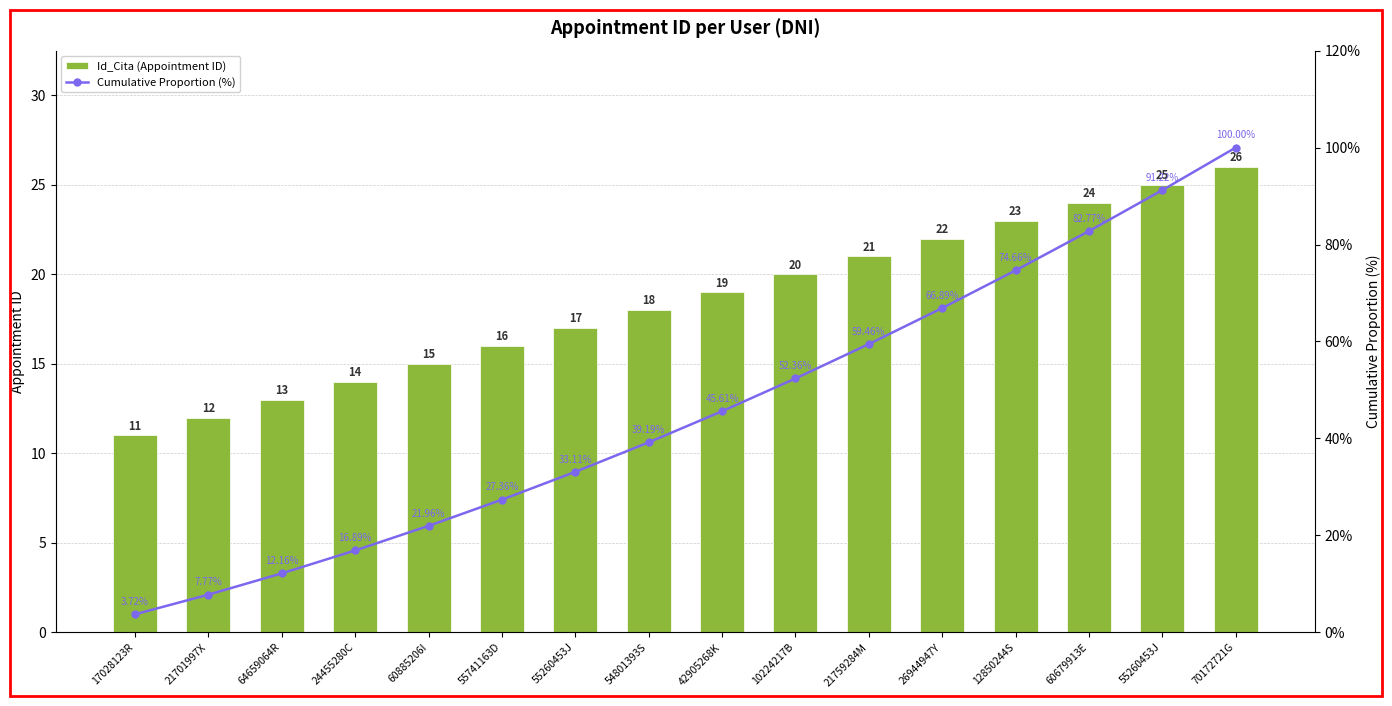

At which label is Cumulative Proportion (%) closest to 51?

10224217B